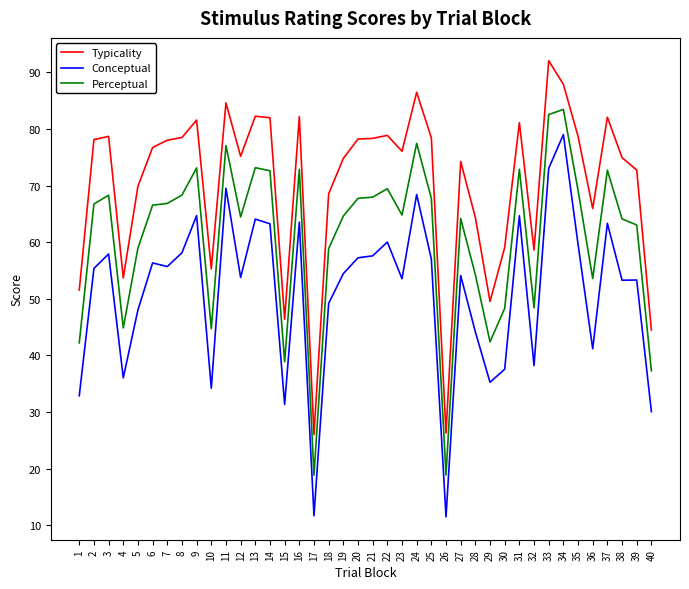

Which series has the widest spread of values?

Conceptual